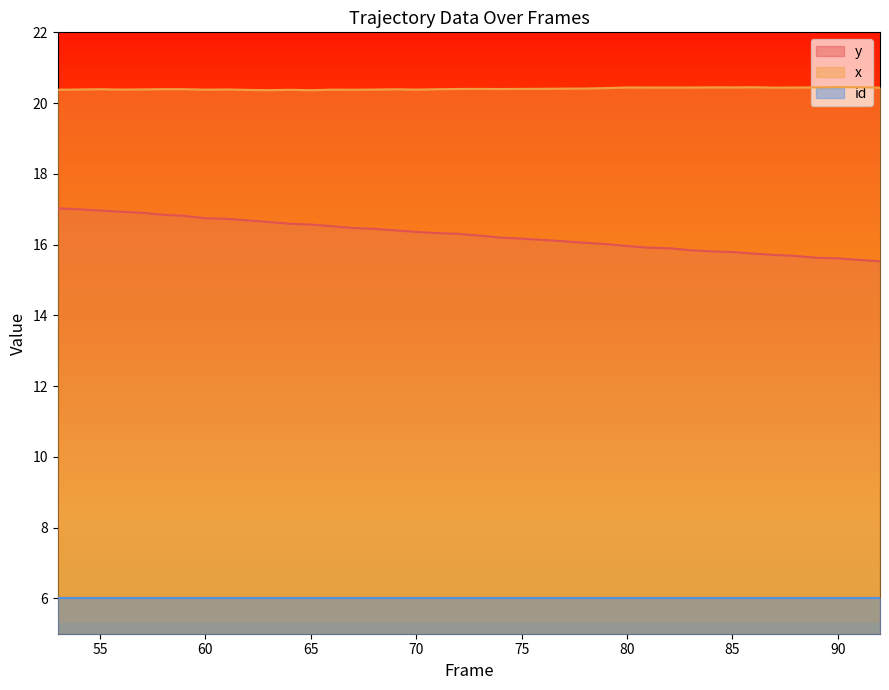

True or false: y has a value of 17.0 at 53.

True